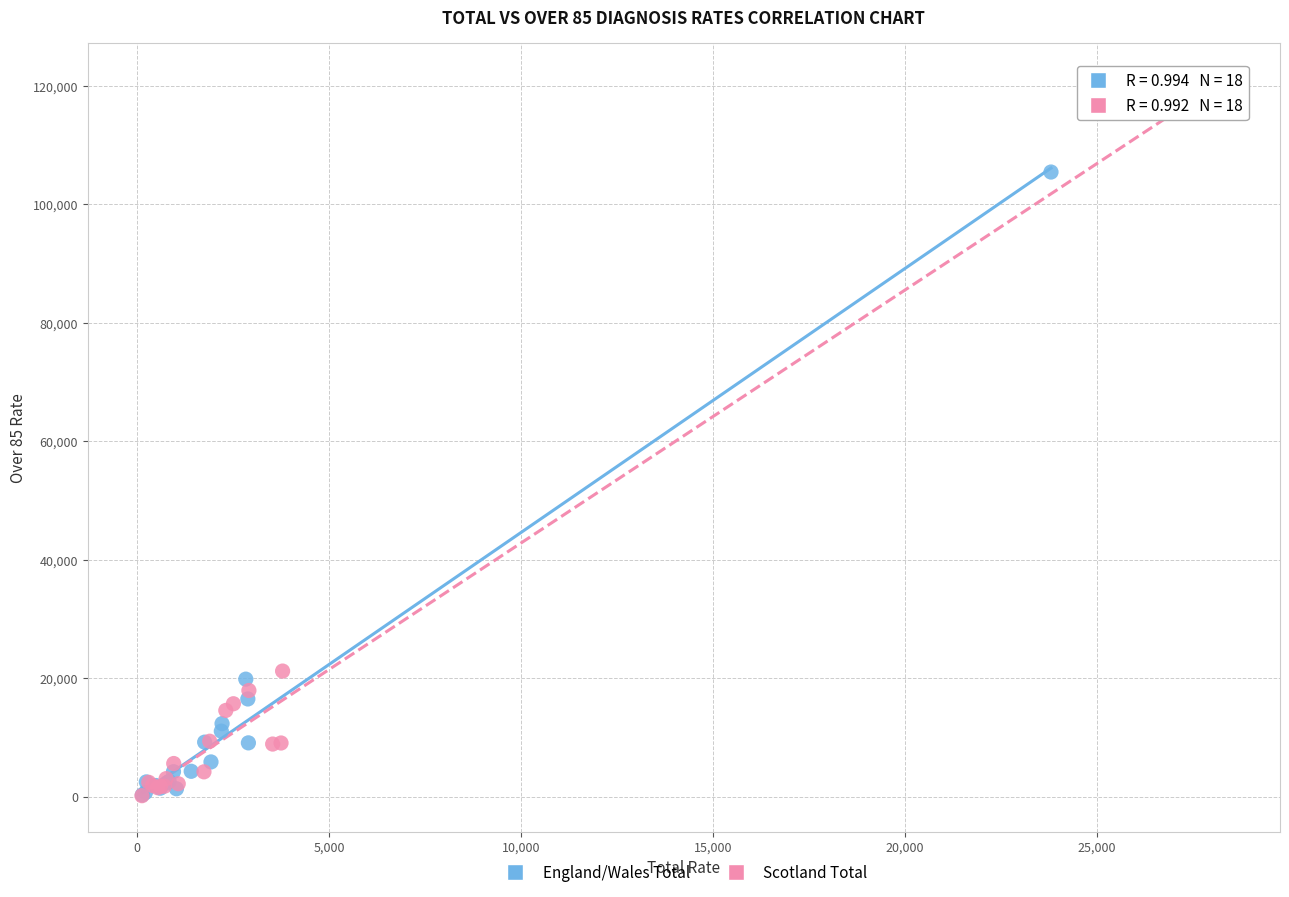

Which series reaches the maximum Y coordinate?

Scotland Total